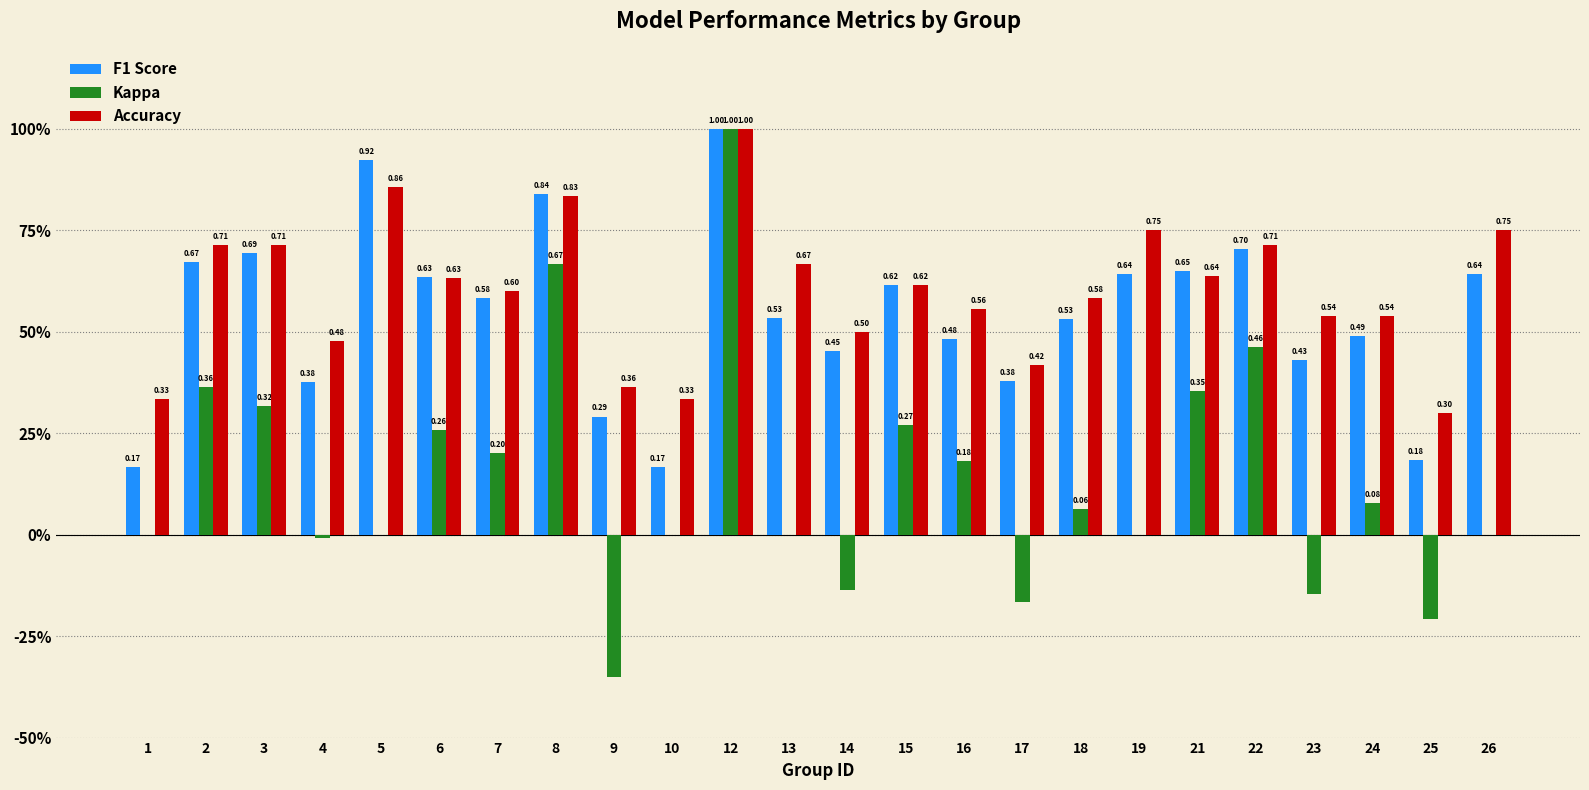

What is the sum of the Accuracy values at 1 and 21?

1.0